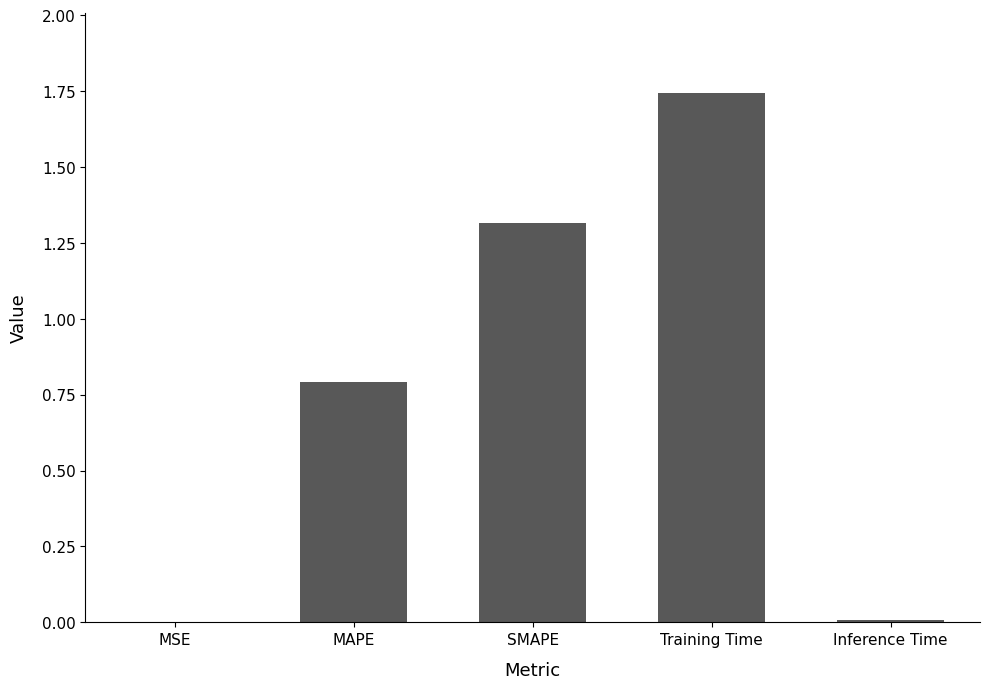

Between SMAPE and MSE, which is larger?

SMAPE